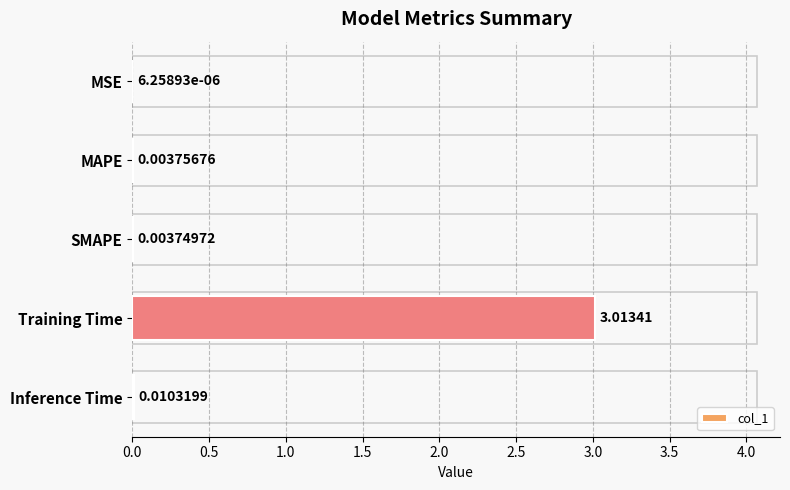

Which label corresponds to the largest value in the chart?

Training Time